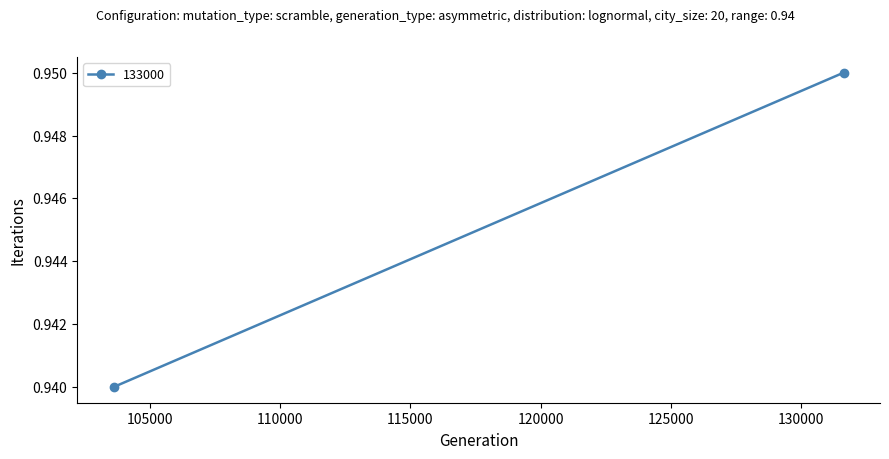

What is the minimum value shown in the chart?

0.9